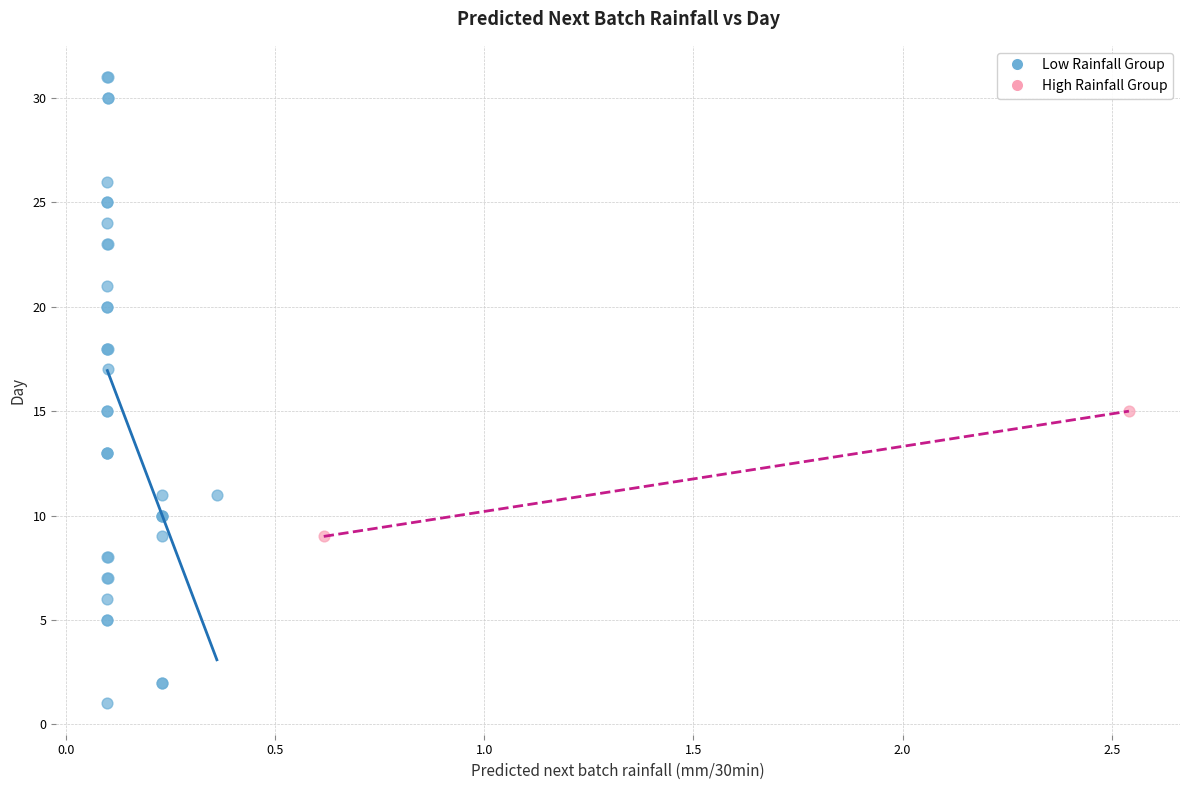

What are all the series names shown in the legend?

Low Rainfall Group, High Rainfall Group